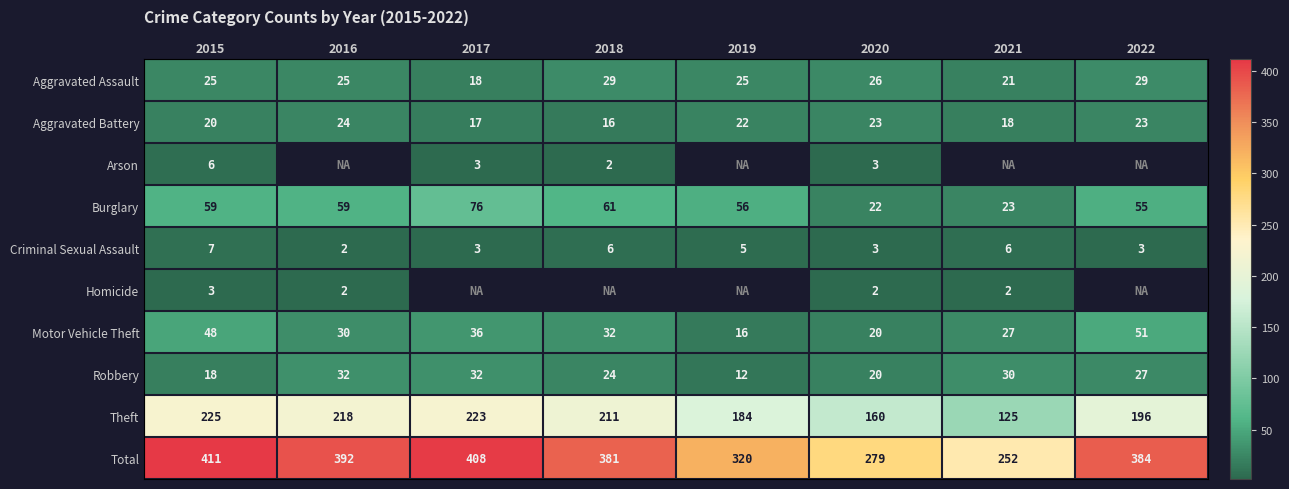

What is the difference between the second highest and second lowest values in the Total series?

129